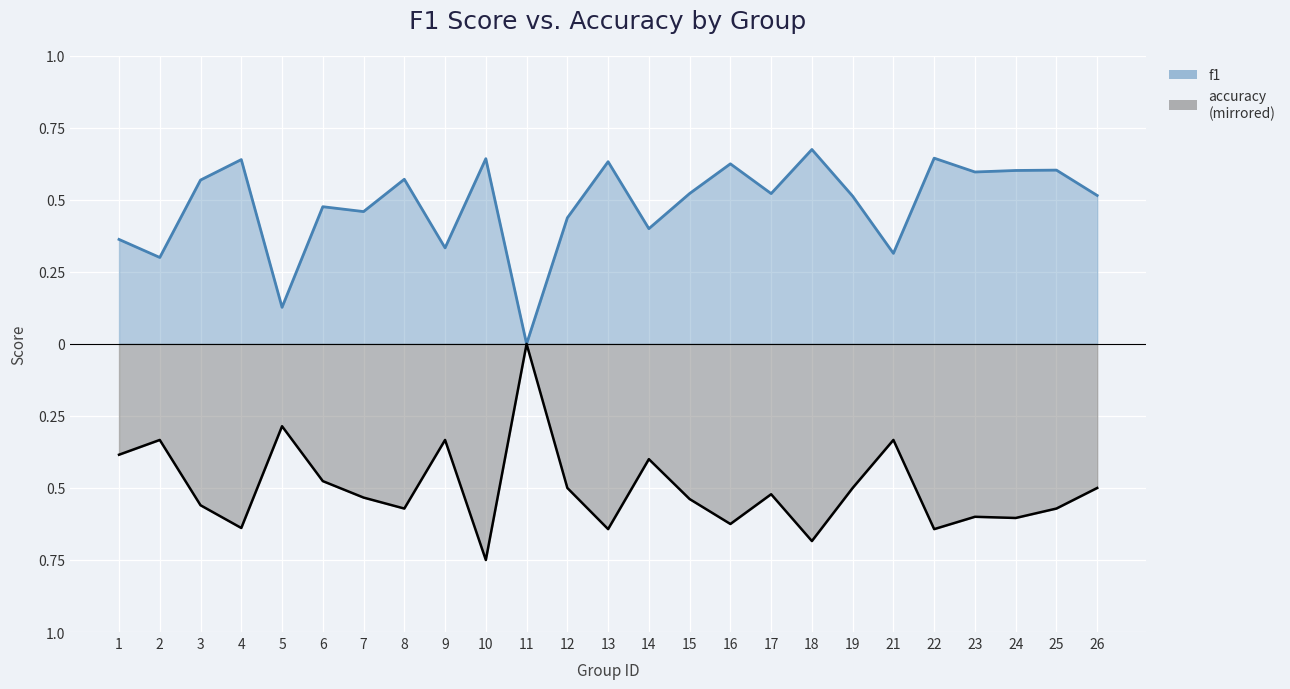

Reading left to right, list all the values displayed in this chart.

f1 line: 0.4	0.3	0.6	0.6	0.1	0.5	0.5	0.6	0.3	0.6	0.0	0.4	0.6	0.4	0.5	0.6	0.5	0.7	0.5	0.3	0.6	0.6	0.6	0.6	0.5
accuracy (negated): -0.4	-0.3	-0.6	-0.6	-0.3	-0.5	-0.5	-0.6	-0.3	-0.8	-0.0	-0.5	-0.6	-0.4	-0.5	-0.6	-0.5	-0.7	-0.5	-0.3	-0.6	-0.6	-0.6	-0.6	-0.5